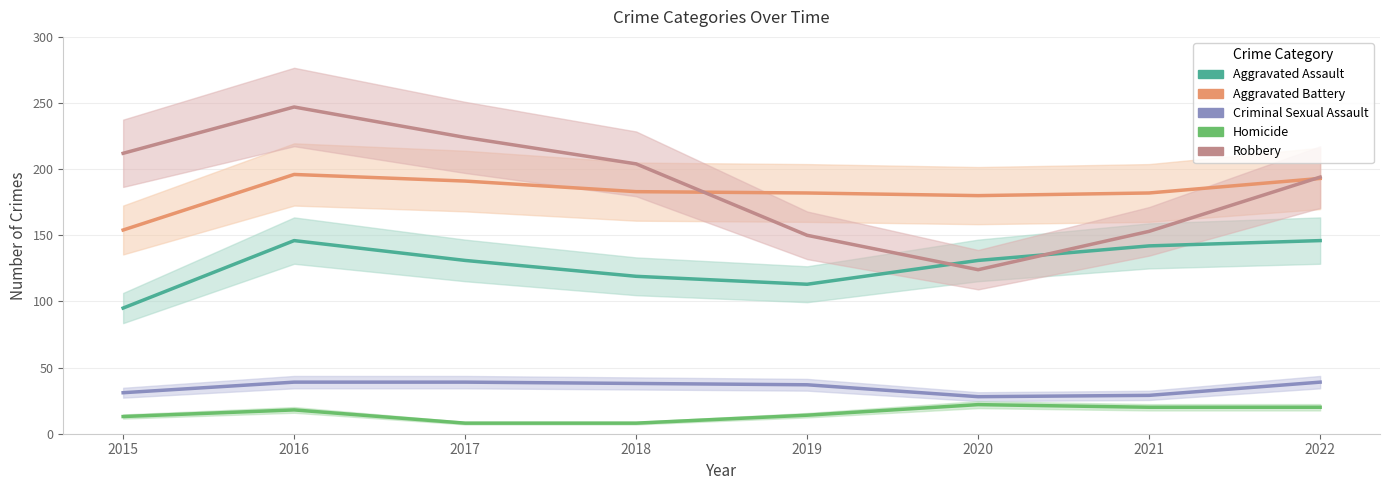

How many interior local valleys does the Criminal Sexual Assault series have?

1